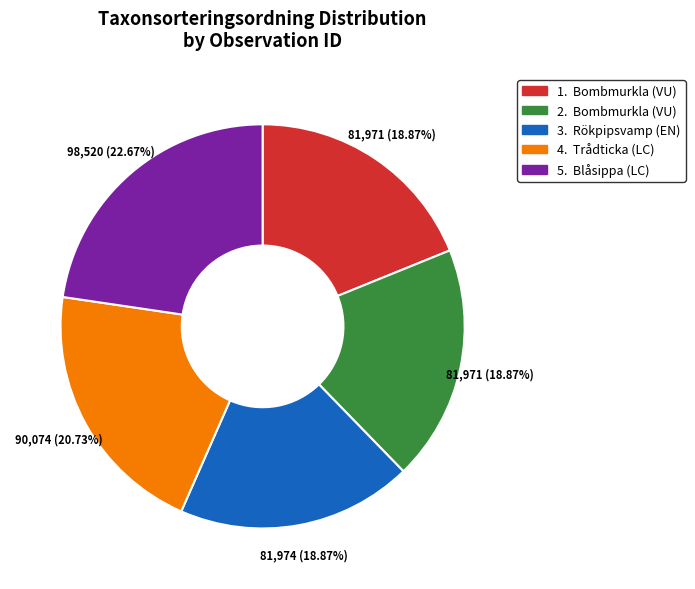

Is there a majority slice in this chart?

No